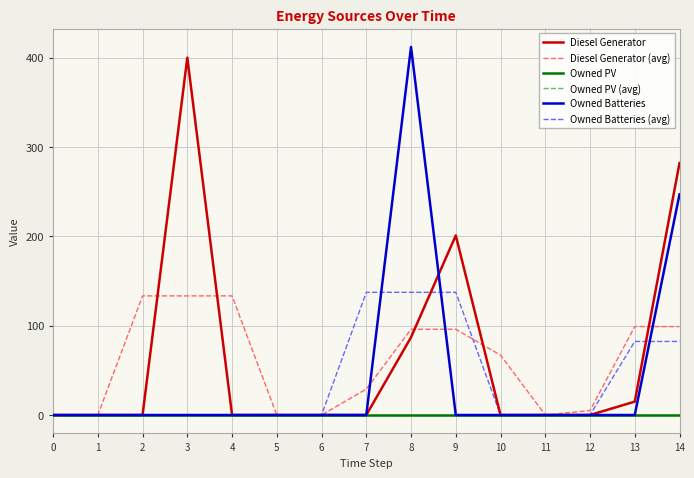

Does the chart display data point markers on the line(s)?

No